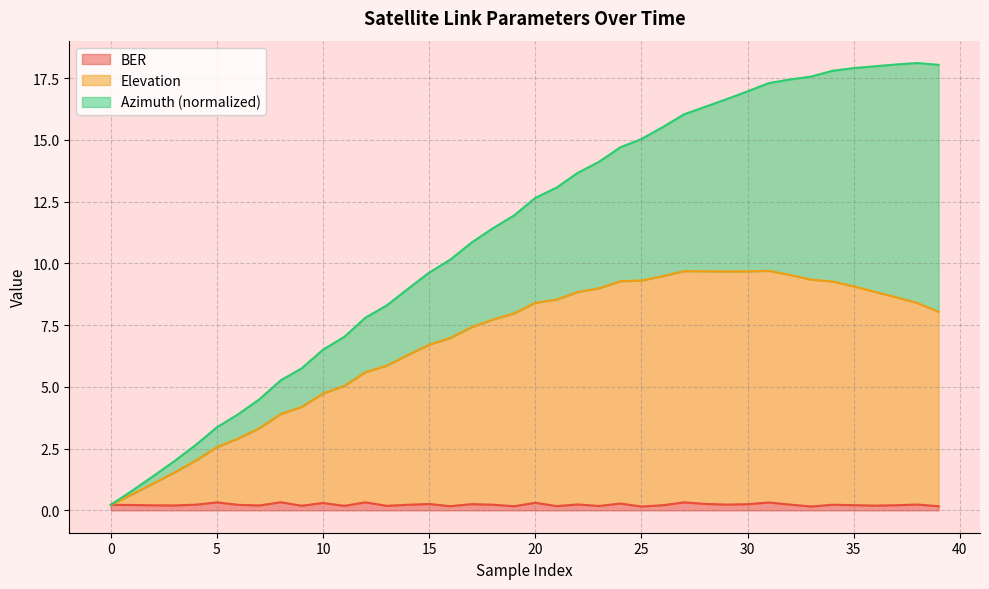

What is the minimum value for BER?

0.2